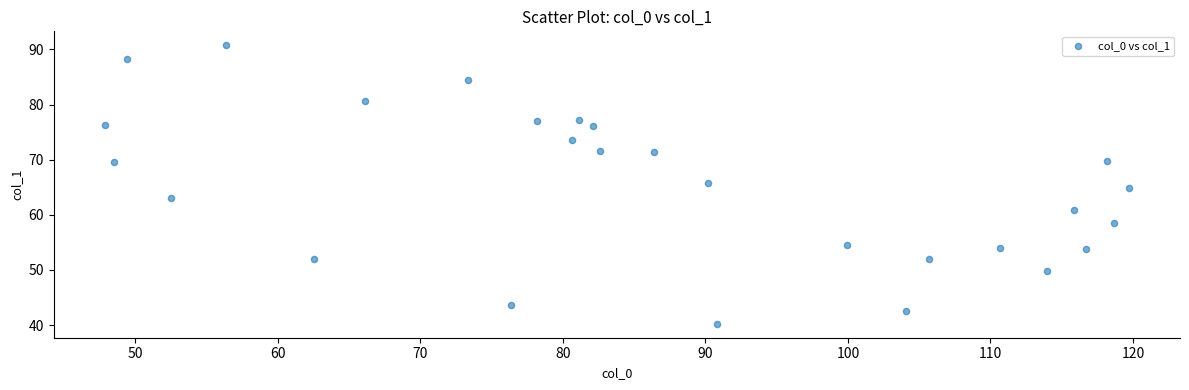

What is the range of X values (max minus min)?

71.8